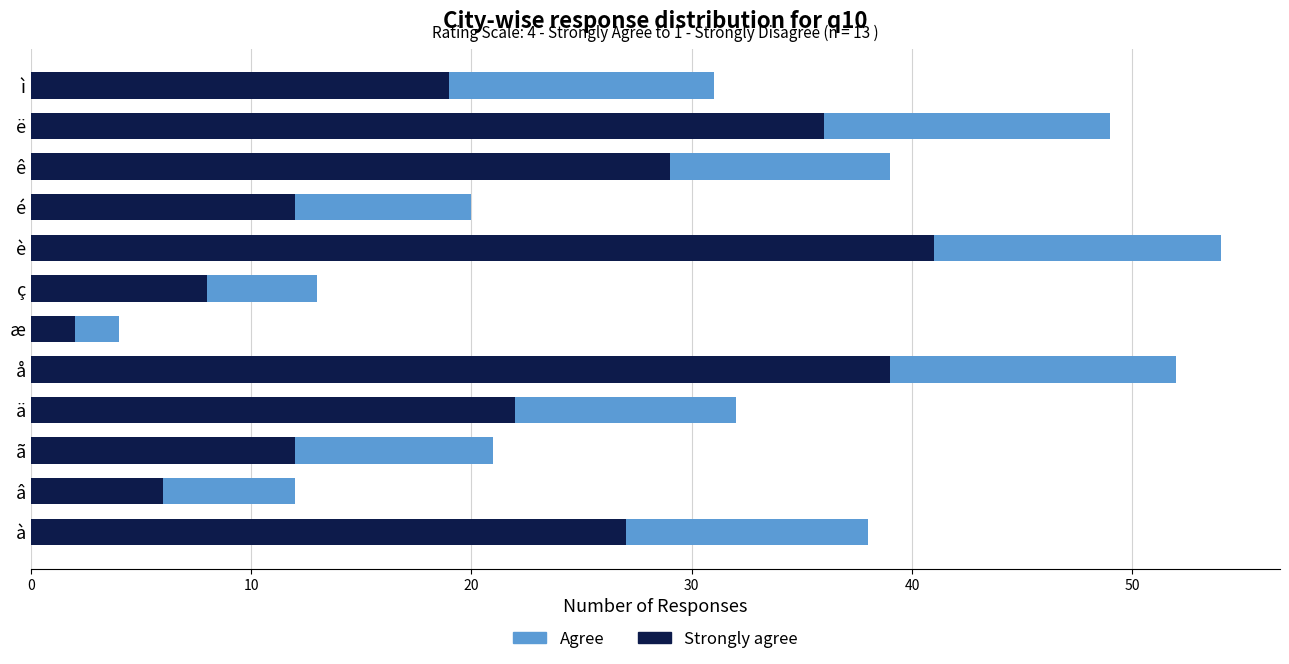

What is the sum of the Strongly agree values at à and ç?

35